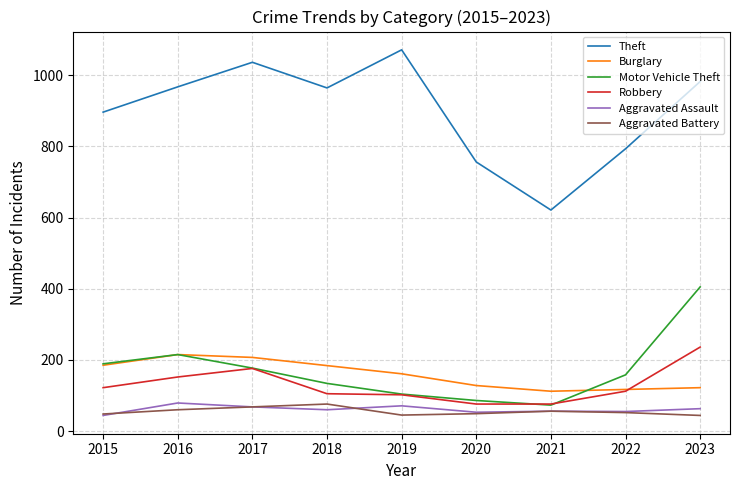

Which series has the widest spread of values?

Theft